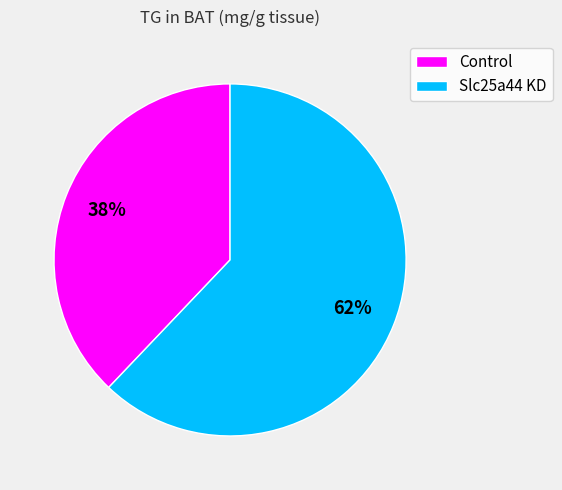

To the nearest percent, what portion does Control represent?

38%